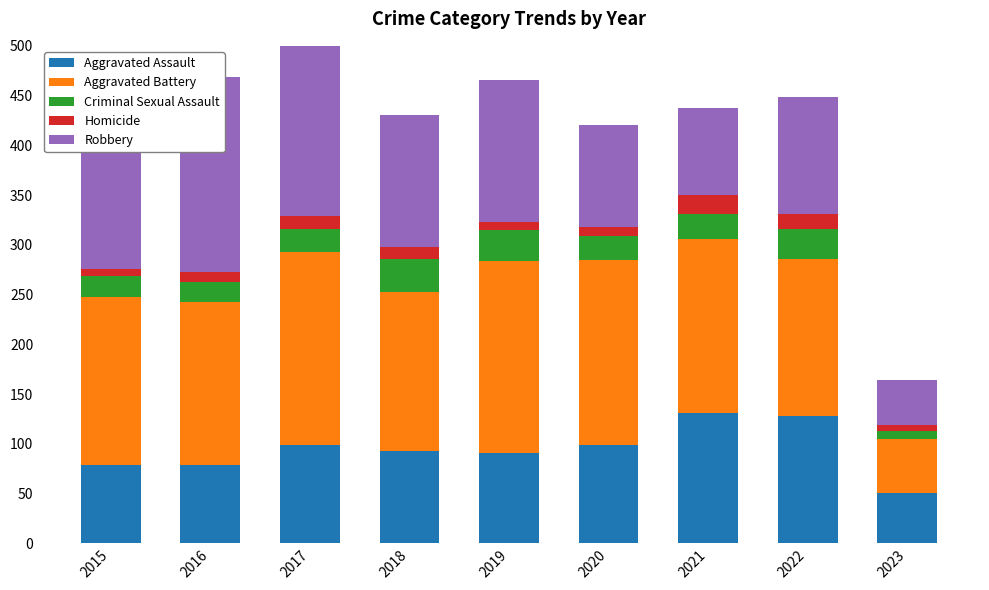

At which category is the sum across all series the highest?

2017